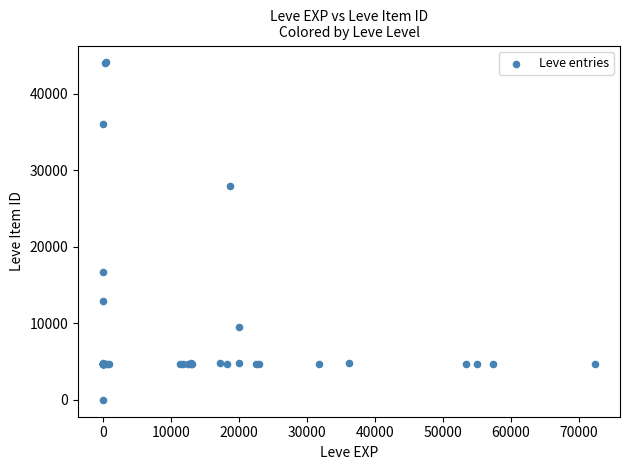

What Y value in the scatter plot is closest to 22050?

16734